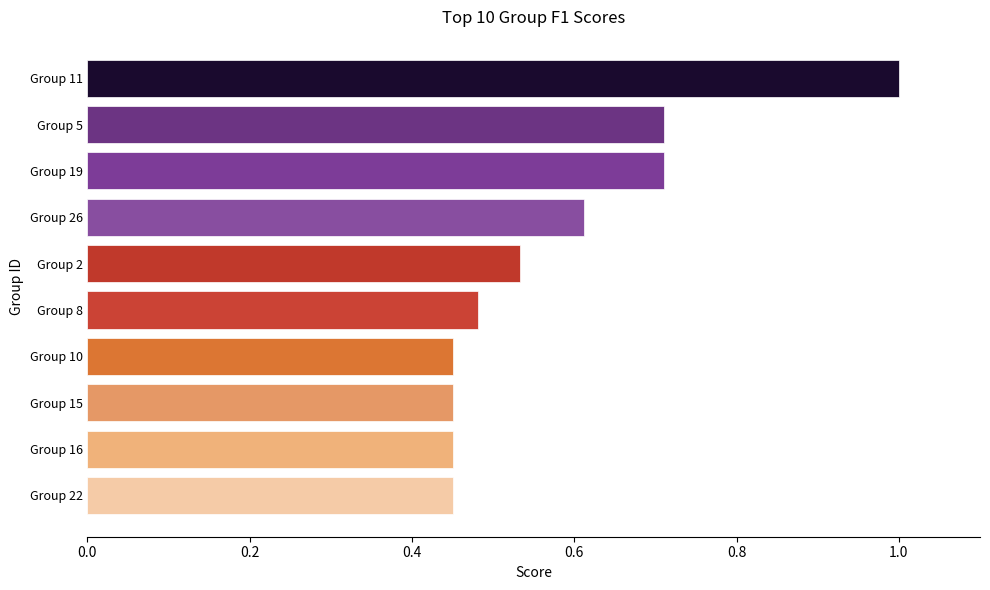

Are the bars horizontal?

Yes